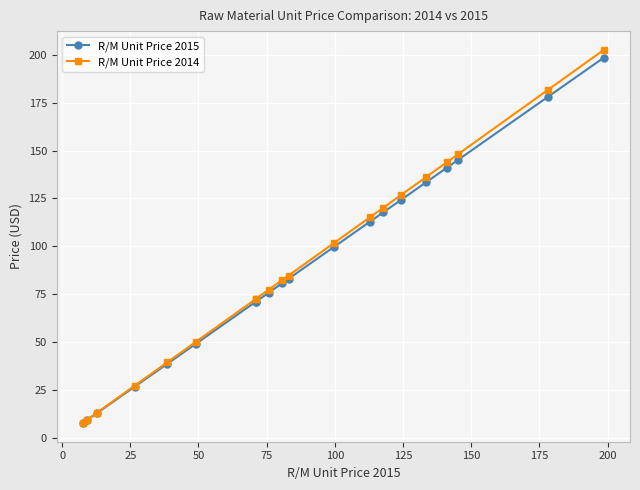

True or false: R/M Unit Price 2015 has more than 2 interior local peaks.

False